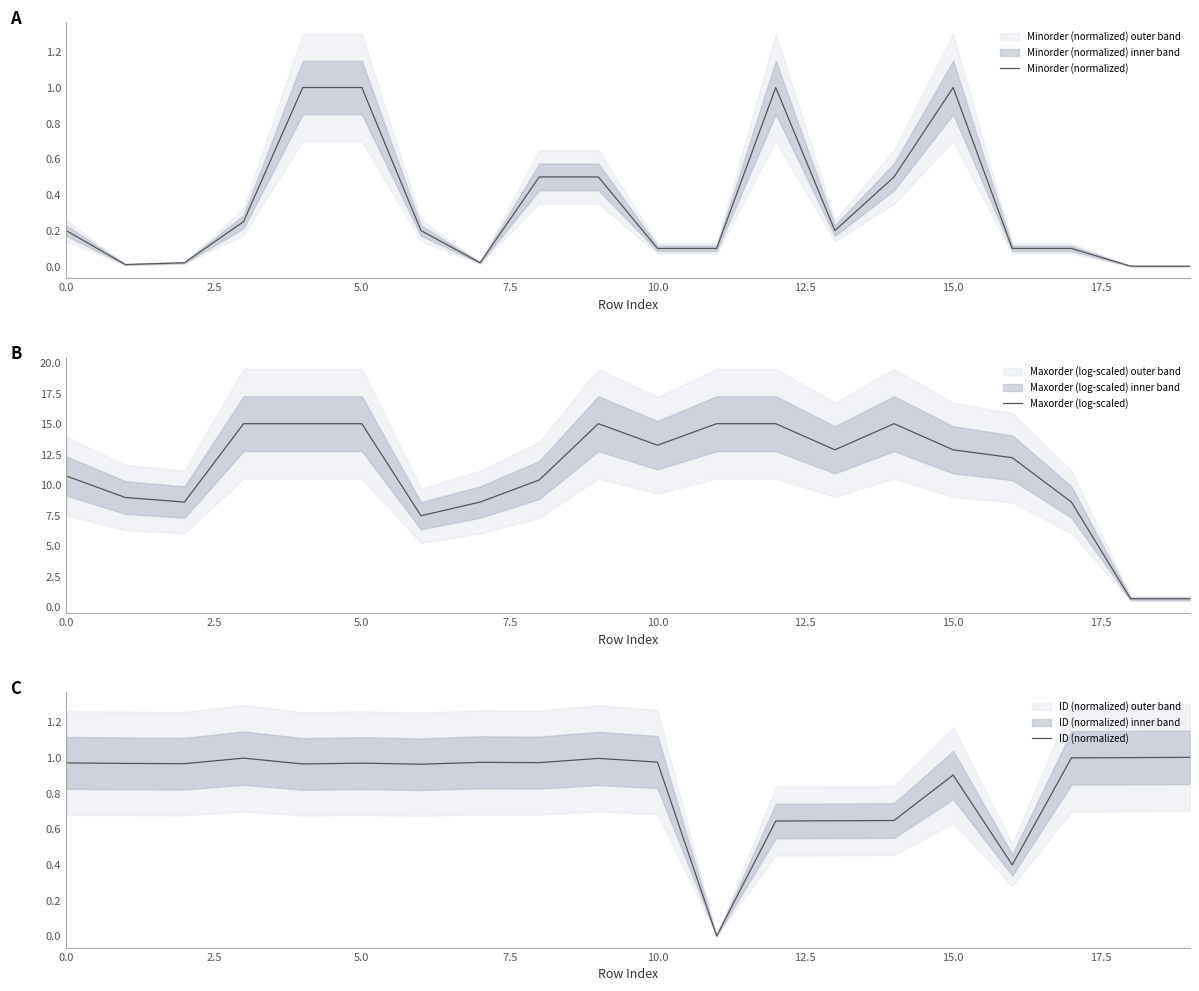

True or false: ID (normalized) has a value of 1.0 at 17.5.

True